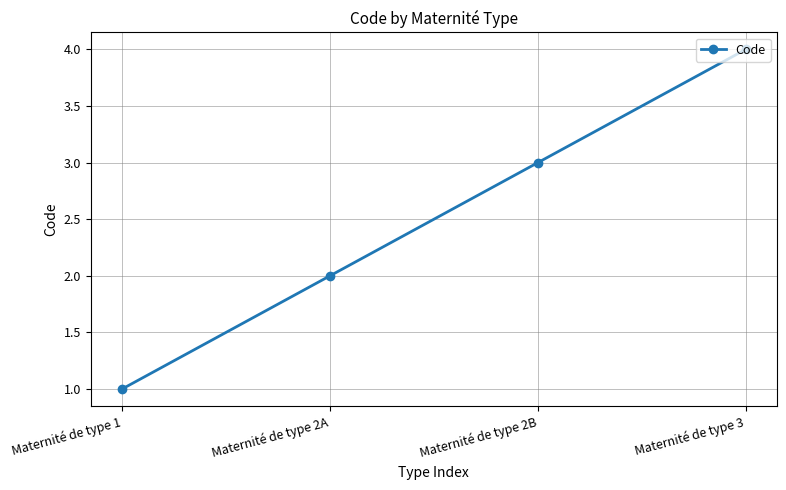

Reading left to right, transcribe all the data shown in this chart.

Maternité de type 1=1	Maternité de type 2A=2	Maternité de type 2B=3	Maternité de type 3=4